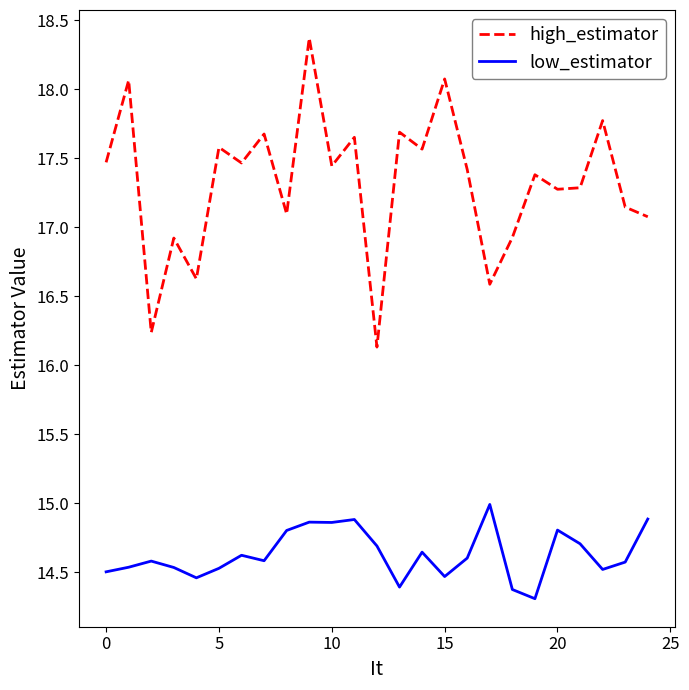

True or false: high_estimator and low_estimator cross at least once.

False